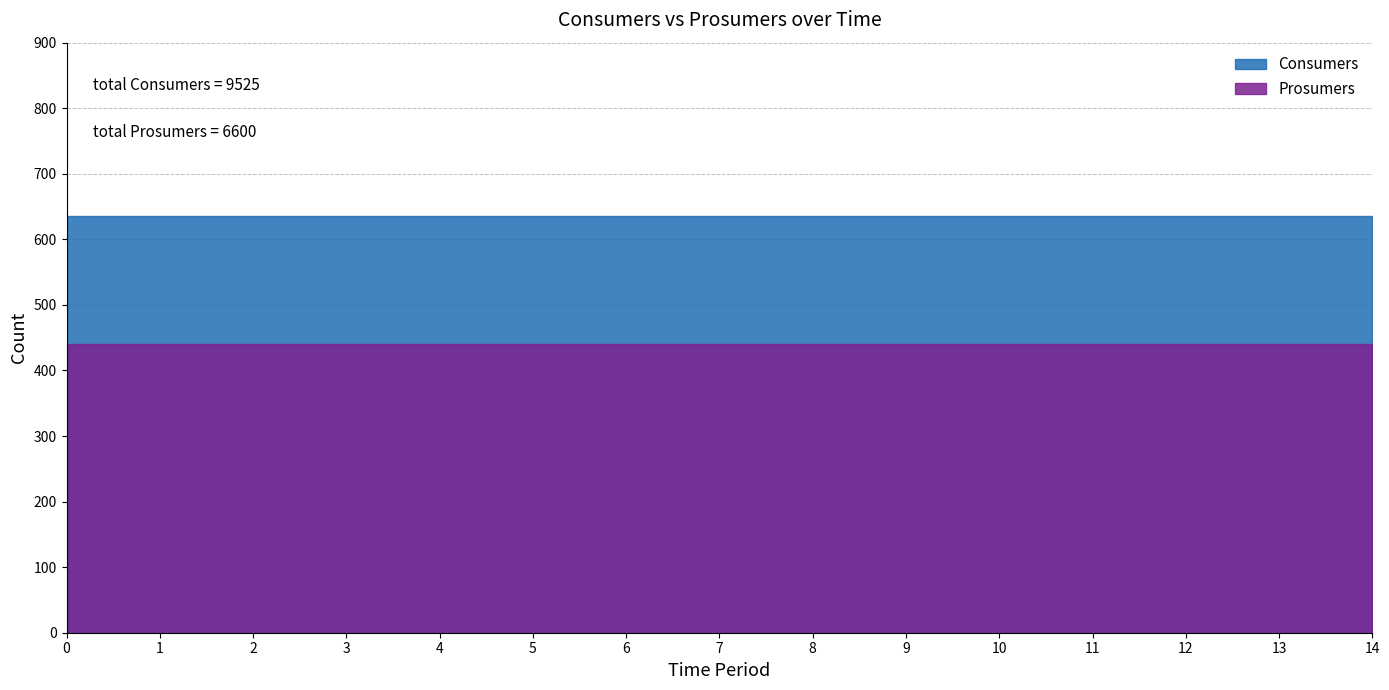

Between 6 and 11, which series saw the biggest shift?

Consumers